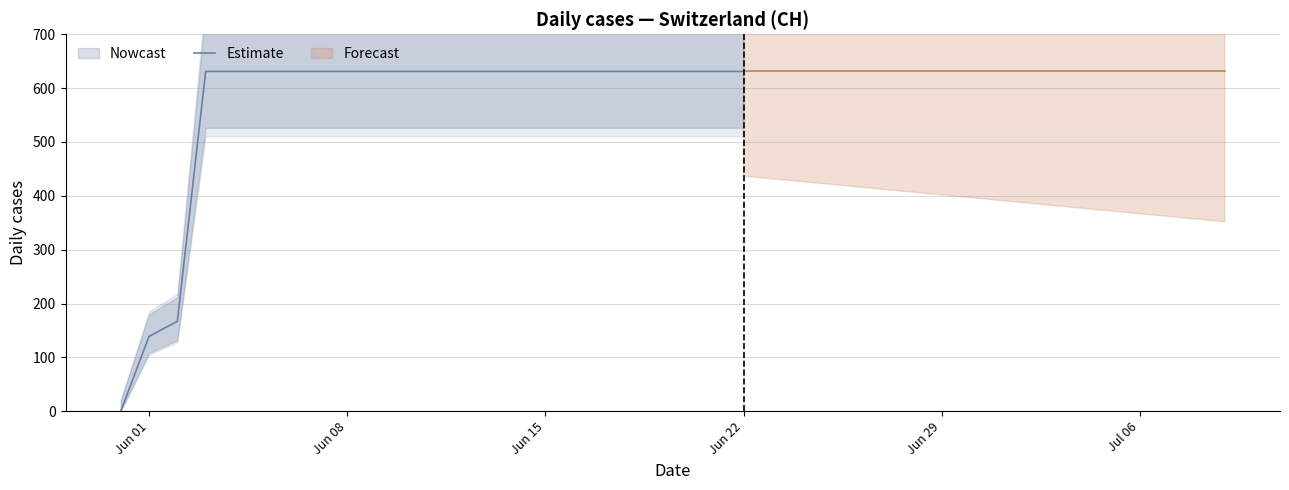

The value of Estimate at Jun 01 is 139. True or false?

True